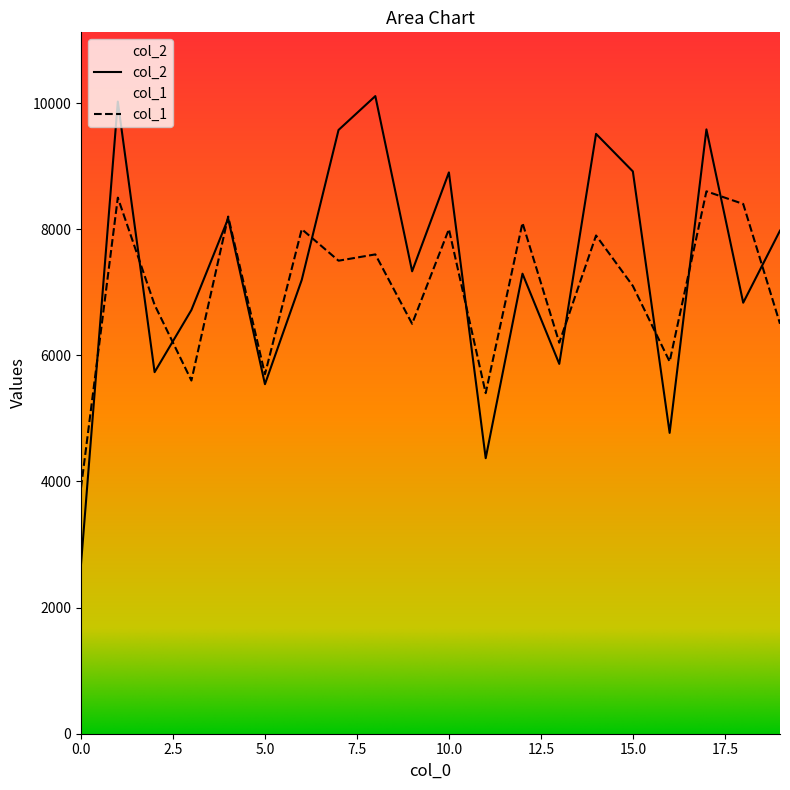

How many times do col_2 and col_1 cross each other?

11